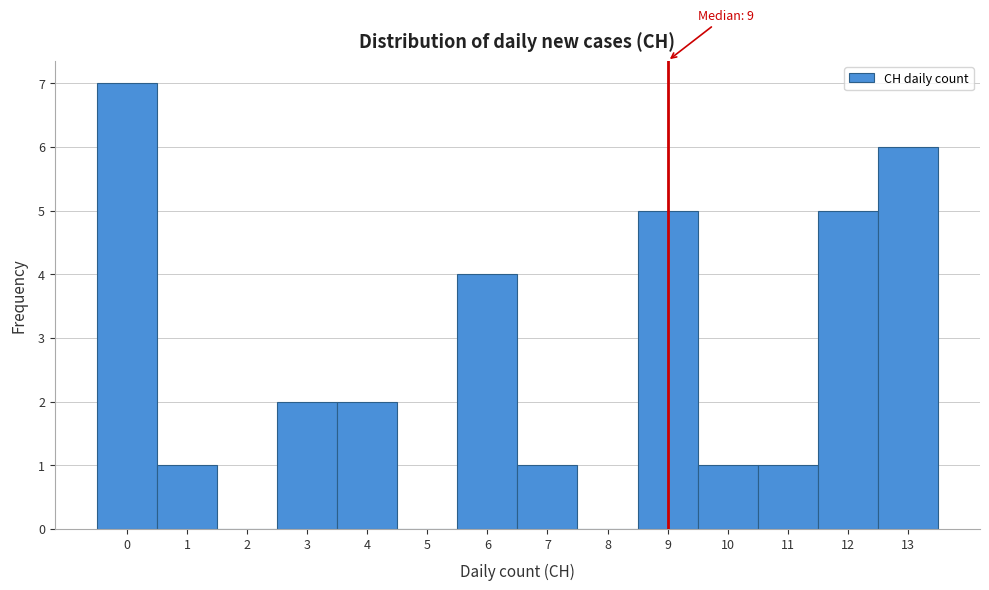

Over which range of the x-axis is the bar tallest?

-0.5 to 0.5